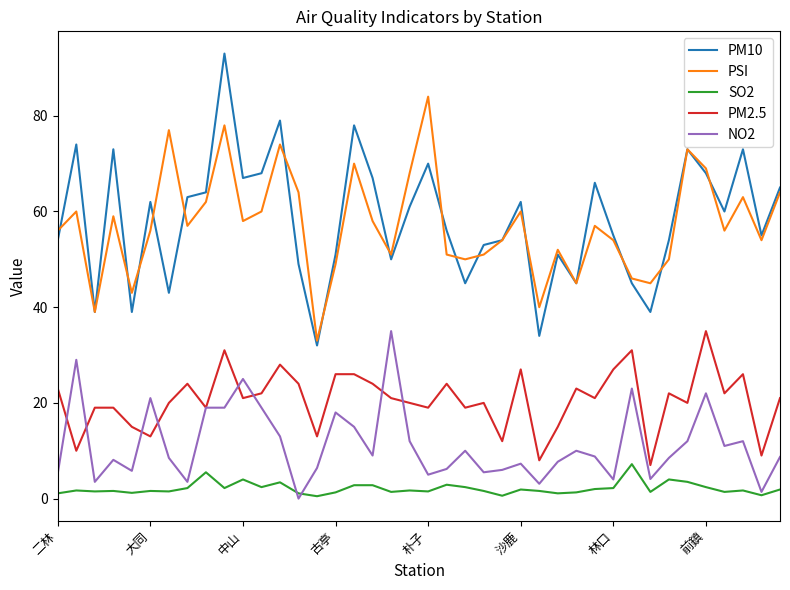

What is the average value of the NO2 series?

11.3